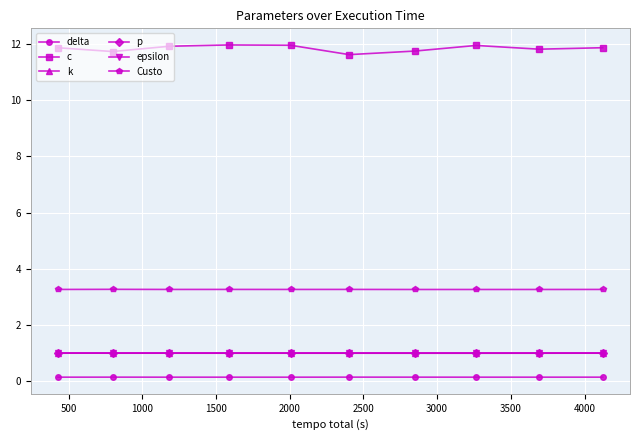

What is the value of the Custo point at the 3rd from the left?

3.3